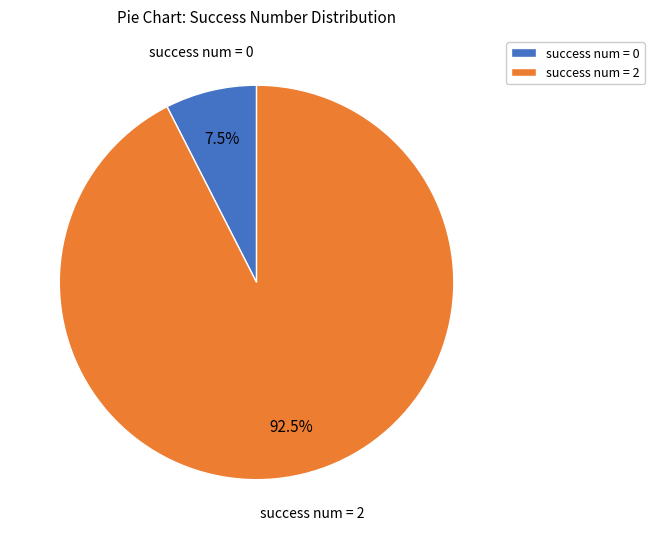

Is the sum of success num = 0 and success num = 2 greater than half?

Yes